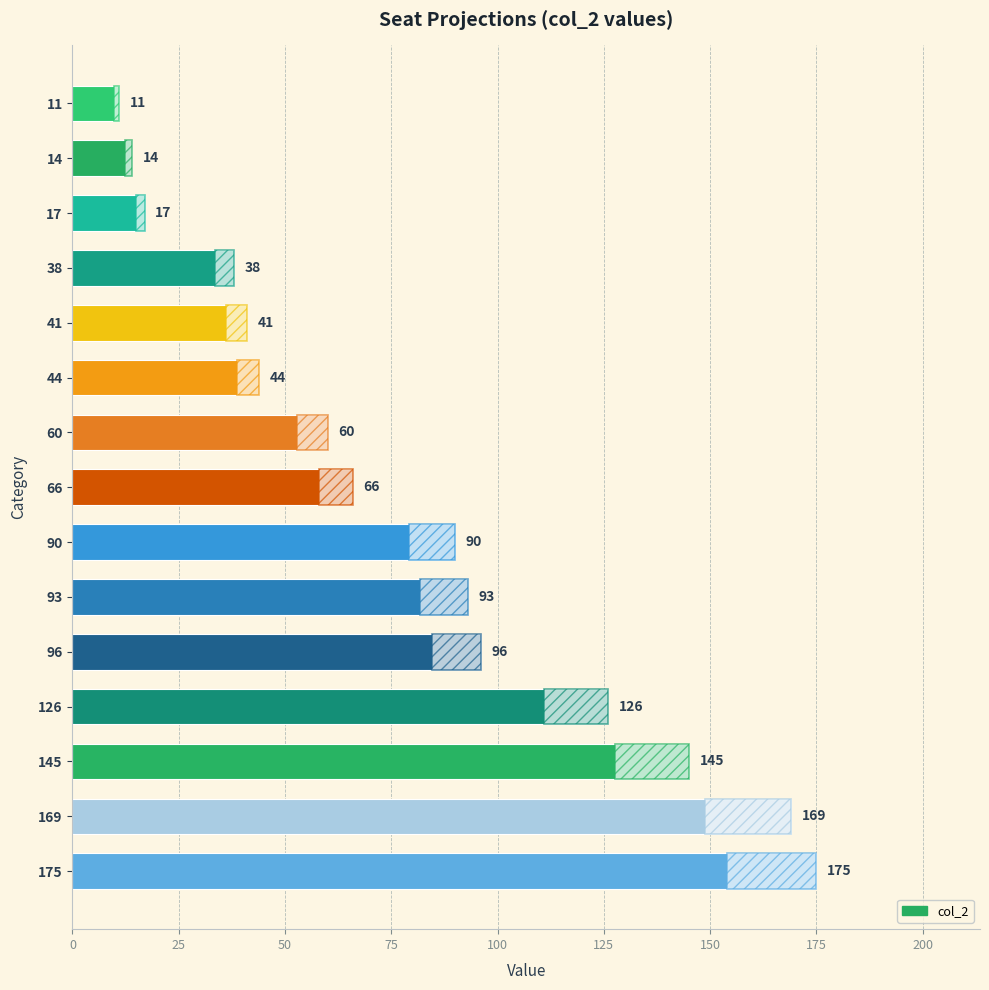

Reading bottom to top, what are all the values shown in this chart?

175=175	169=169	145=145	126=126	96=96	93=93	90=90	66=66	60=60	44=44	41=41	38=38	17=17	14=14	11=11